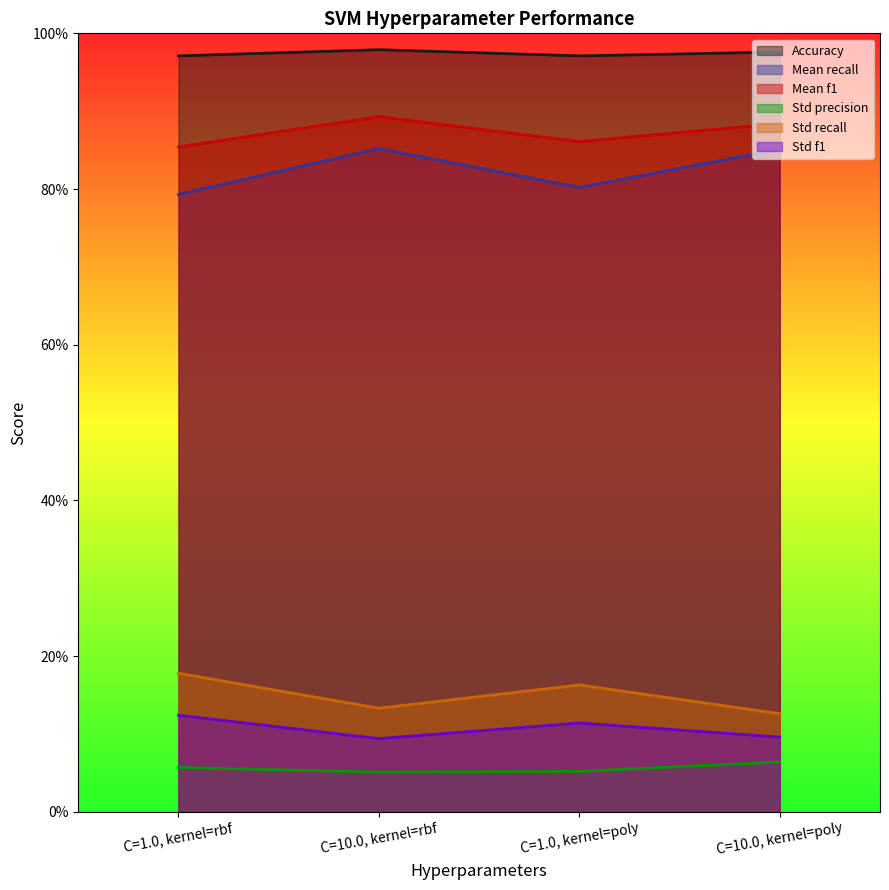

Does the chart display data point markers on the line(s)?

No